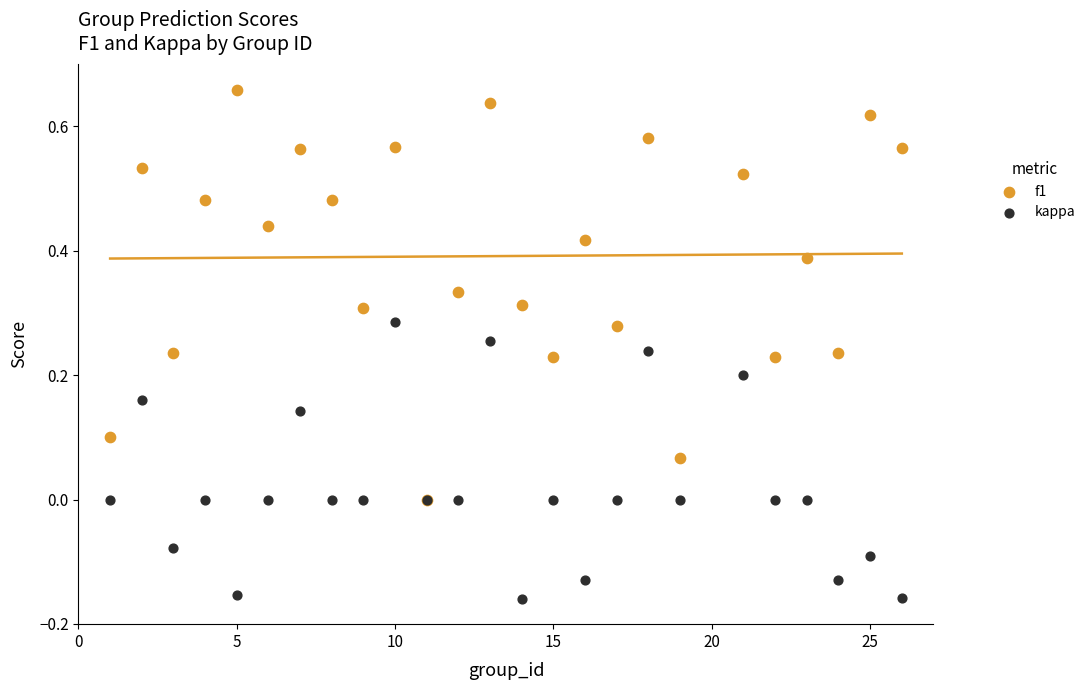

What are all the series names shown in the legend?

f1, kappa